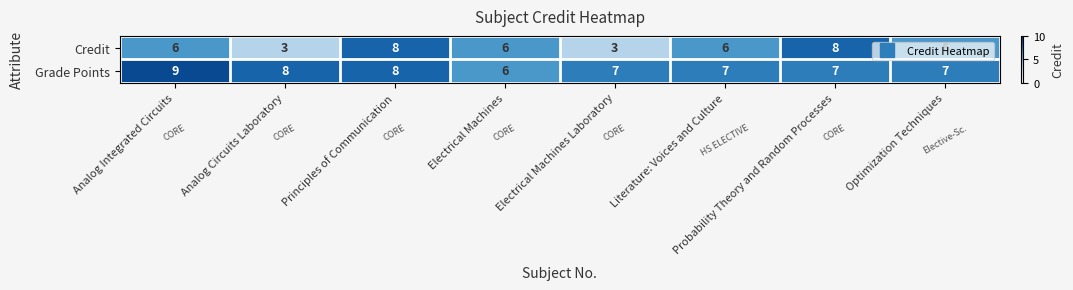

Count the Grade Points values in the range 7 to 8.

6